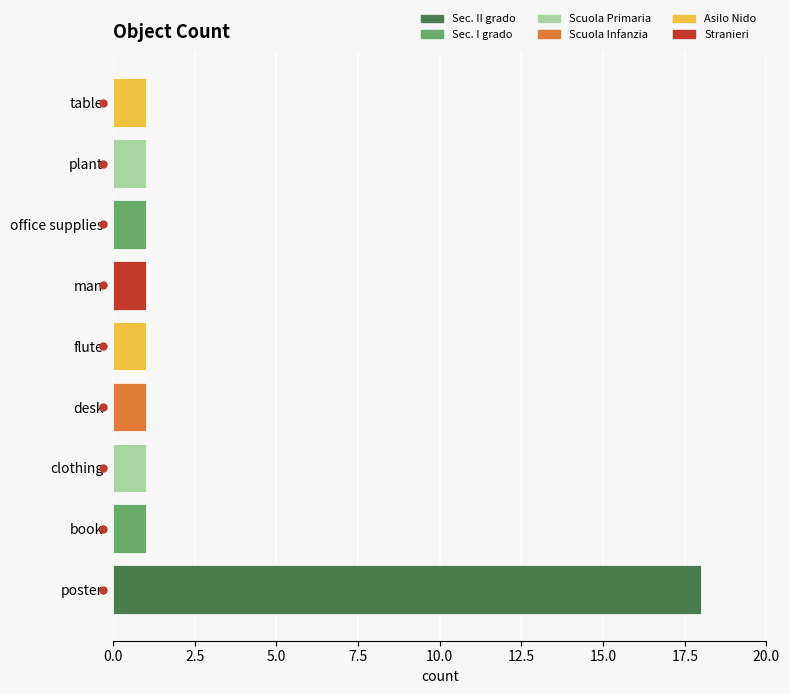

Approximately how many times larger is the value at poster compared to desk?

18.0